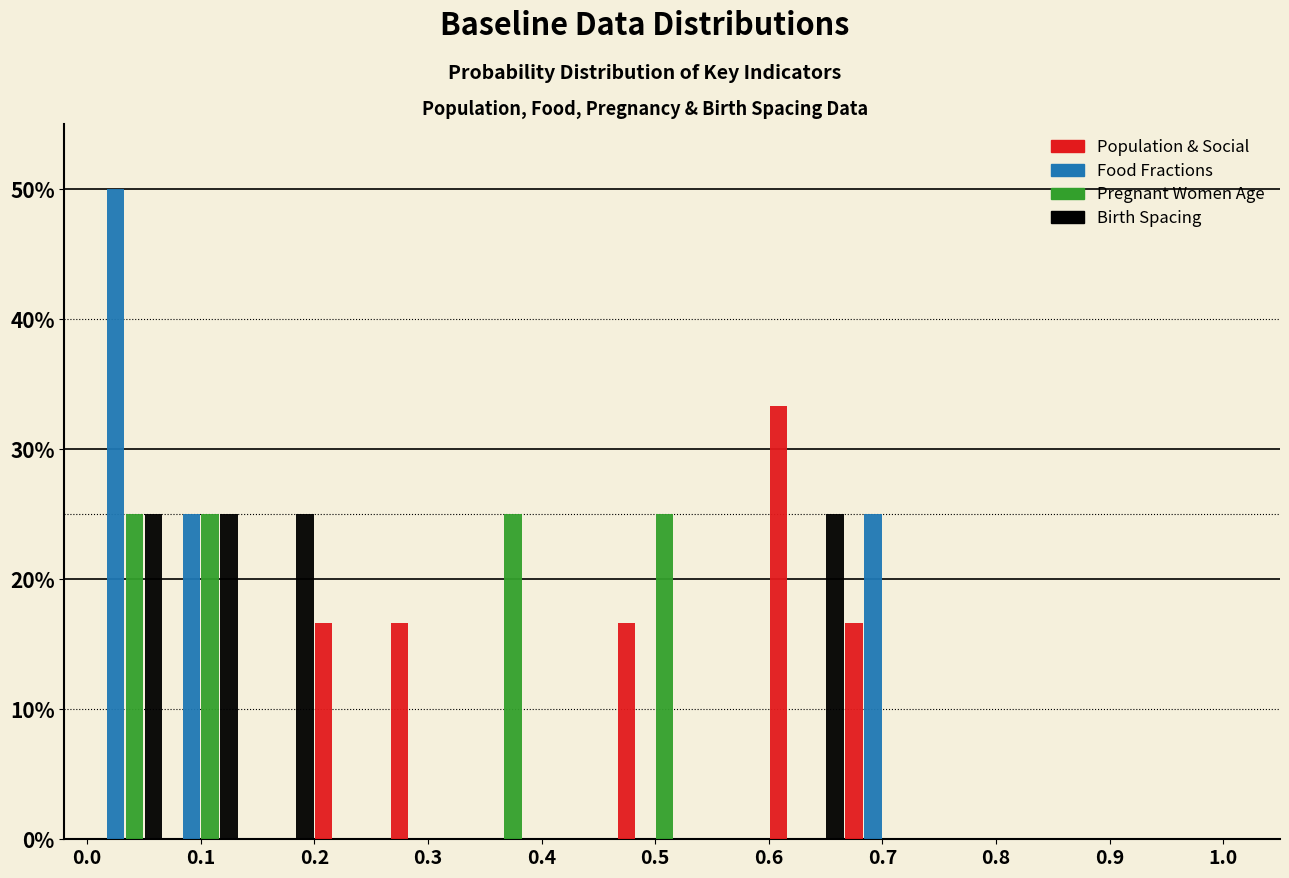

What is the height of the Pregnant Women Age bar covering 0.47 to 0.53 on the x-axis? Neither the bar edges nor the heights are printed on the chart, so give them approximately, as read against the axes.

25